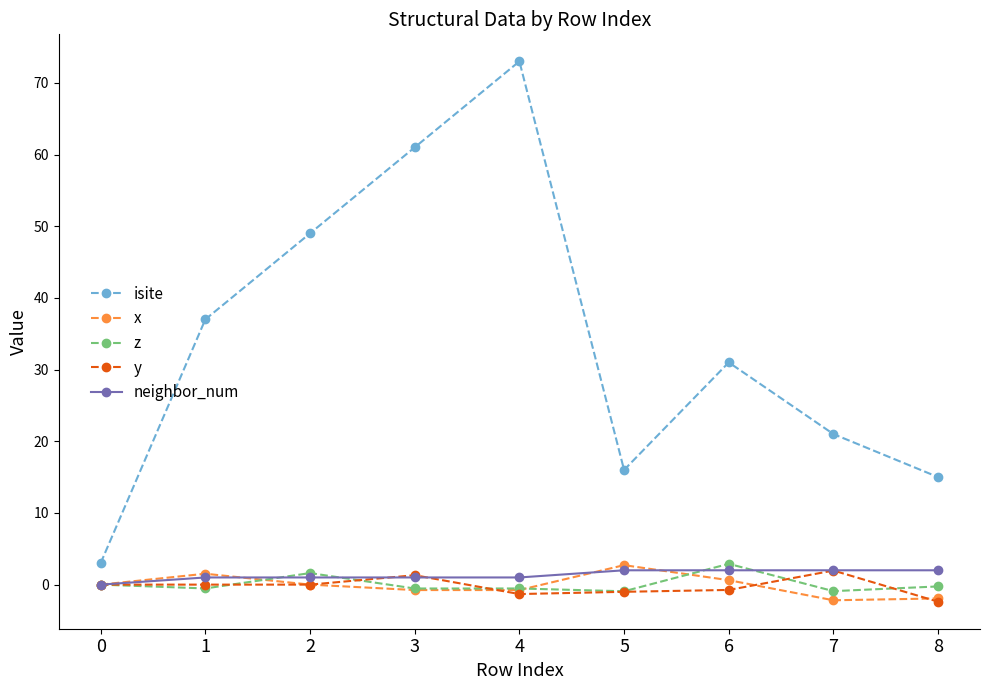

What is the sum of all z values?

0.8